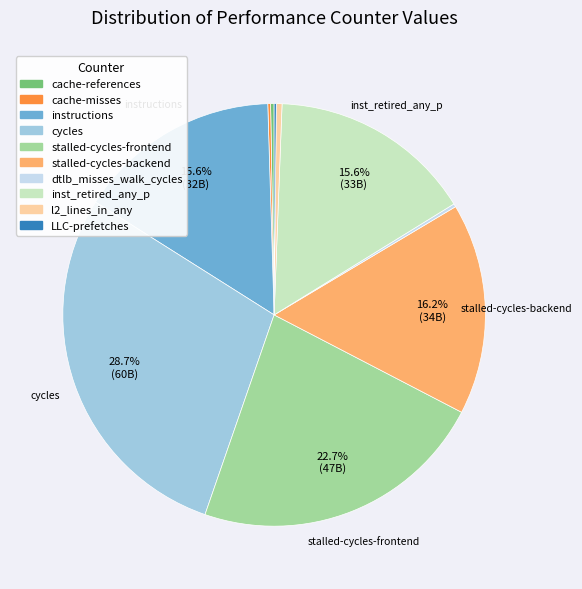

Does stalled-cycles-backend represent more than half of the total?

No